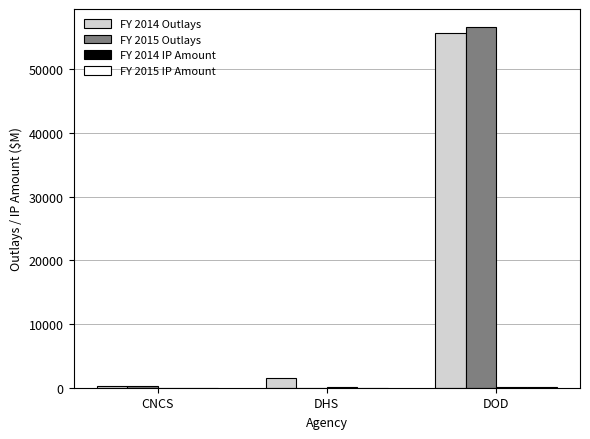

What is the spread (max minus min) of values at CNCS?

291.1